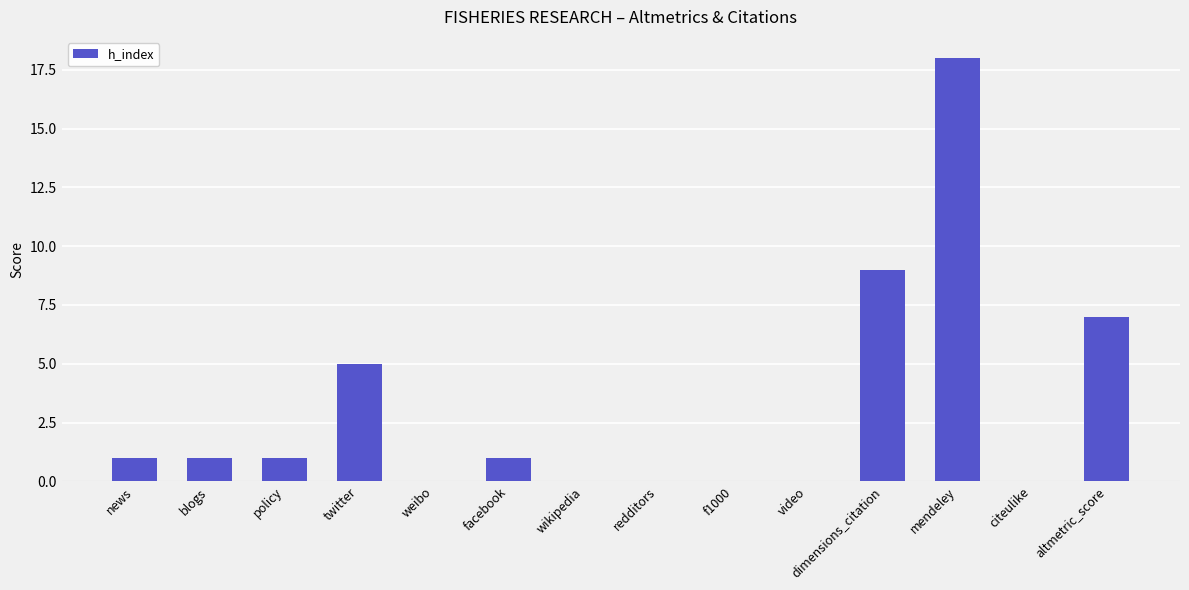

Reading right to left, transcribe all the data shown in this chart.

7	0	18	9	0	0	0	0	1	0	5	1	1	1